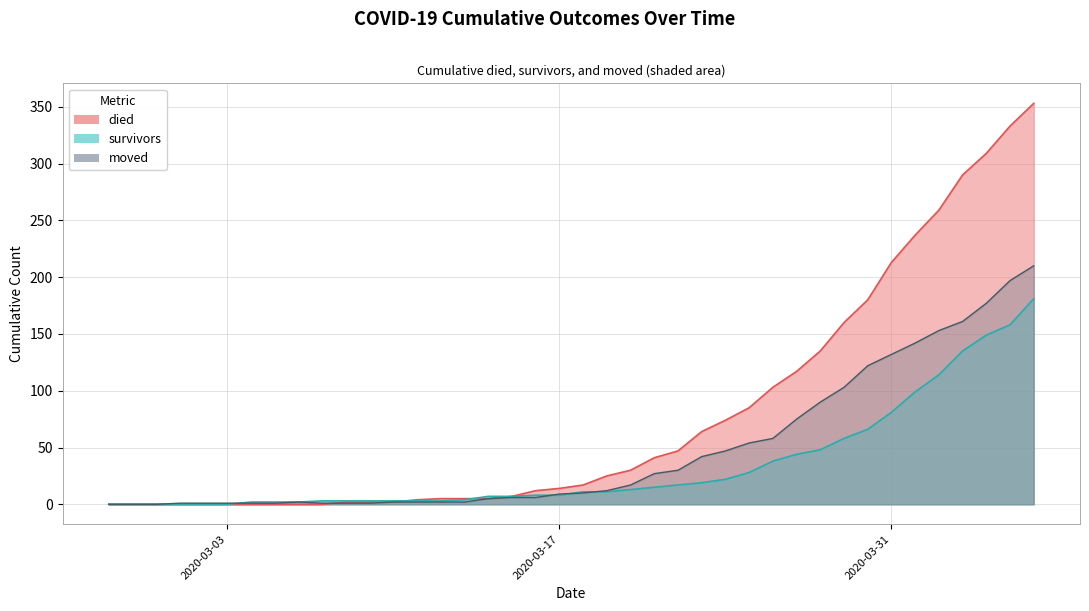

How many intersections are there between moved and died?

1